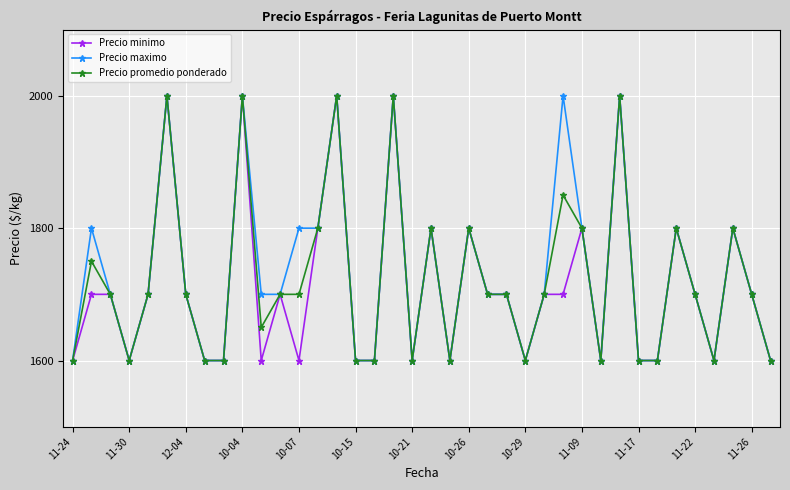

How many series are shown in this chart?

3